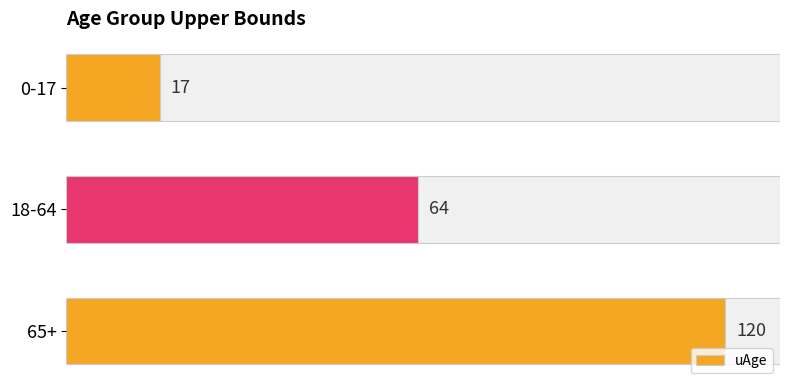

What is the maximum value shown in the chart?

120